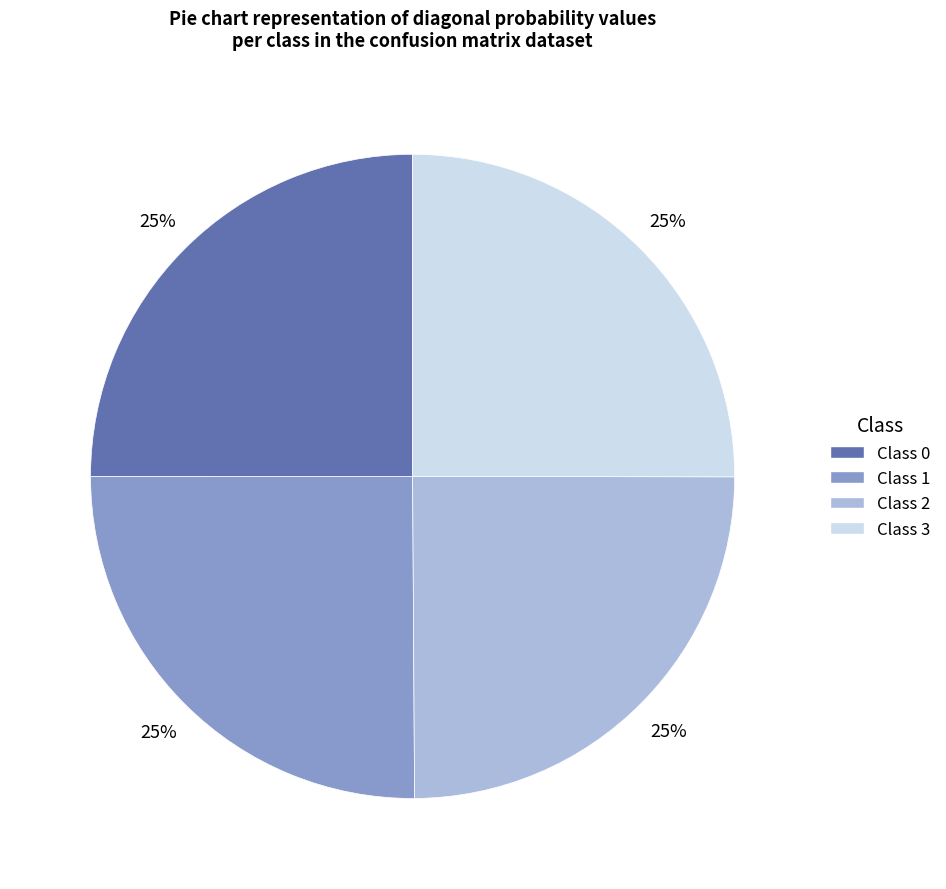

To the nearest percent, what is the average slice percentage?

25%